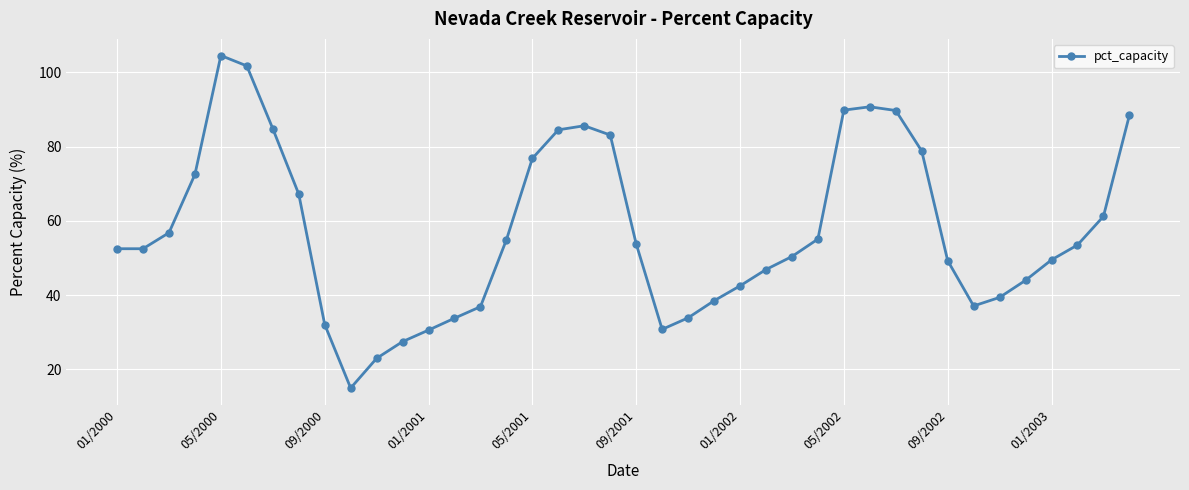

What is the greatest value displayed?

104.5